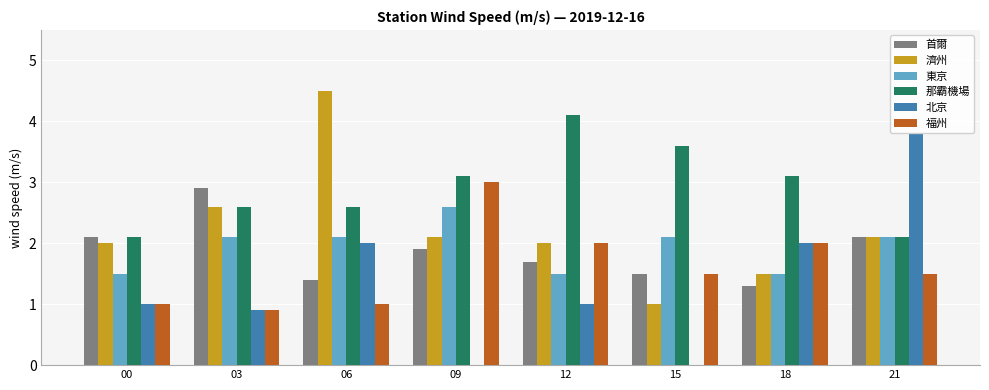

Which series changed the most between 00 and 12?

那霸機場